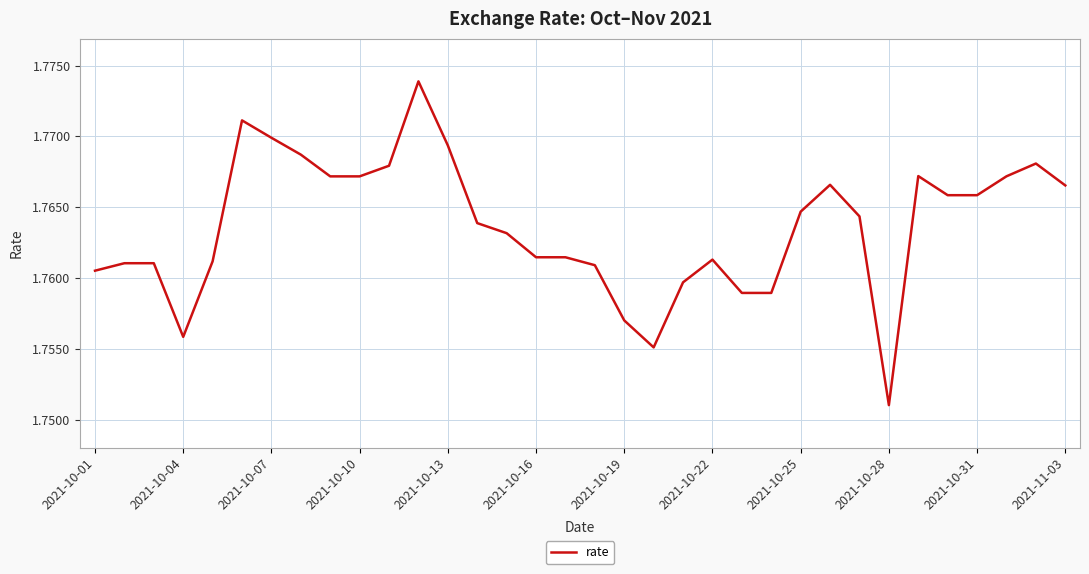

How many lines are shown in the chart?

1